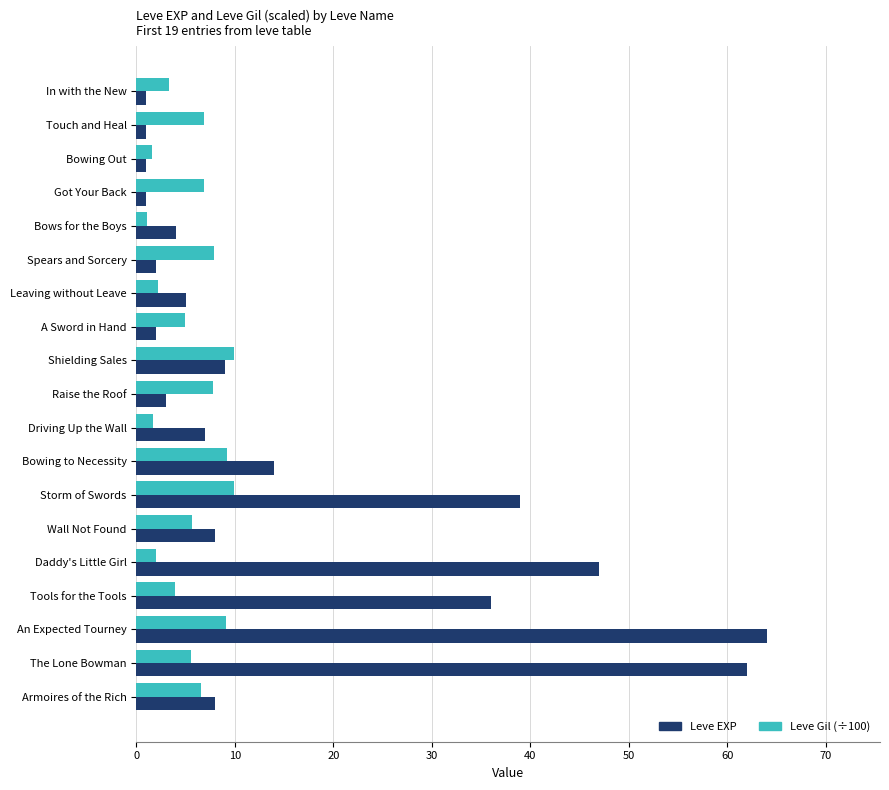

At how many categories does at least one series exceed 17?

5